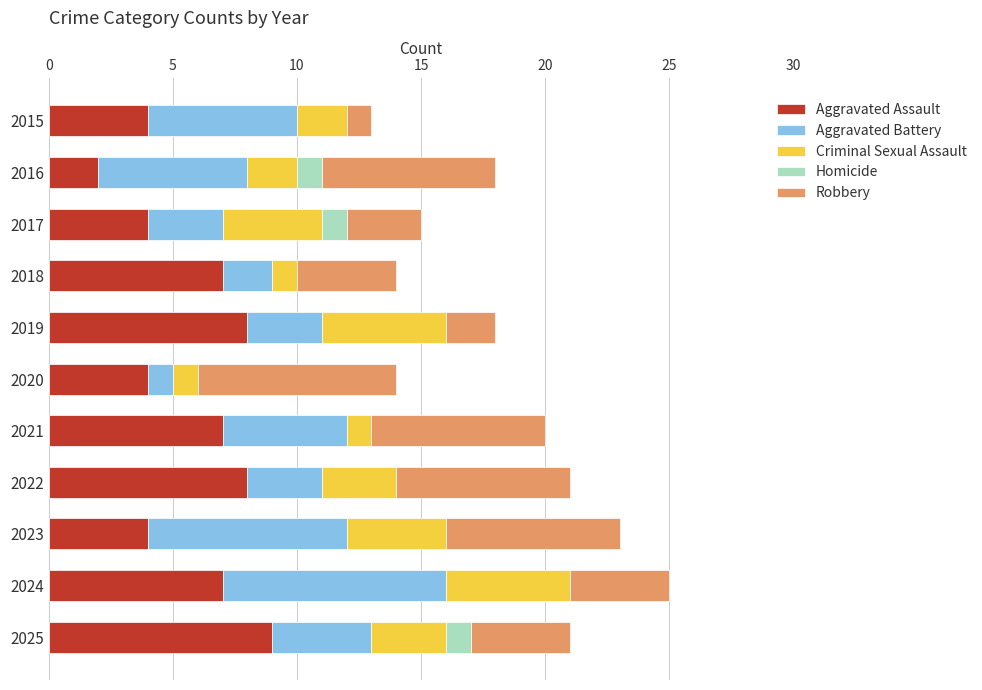

The Aggravated Assault series shows 7 at 2018. True or false?

True